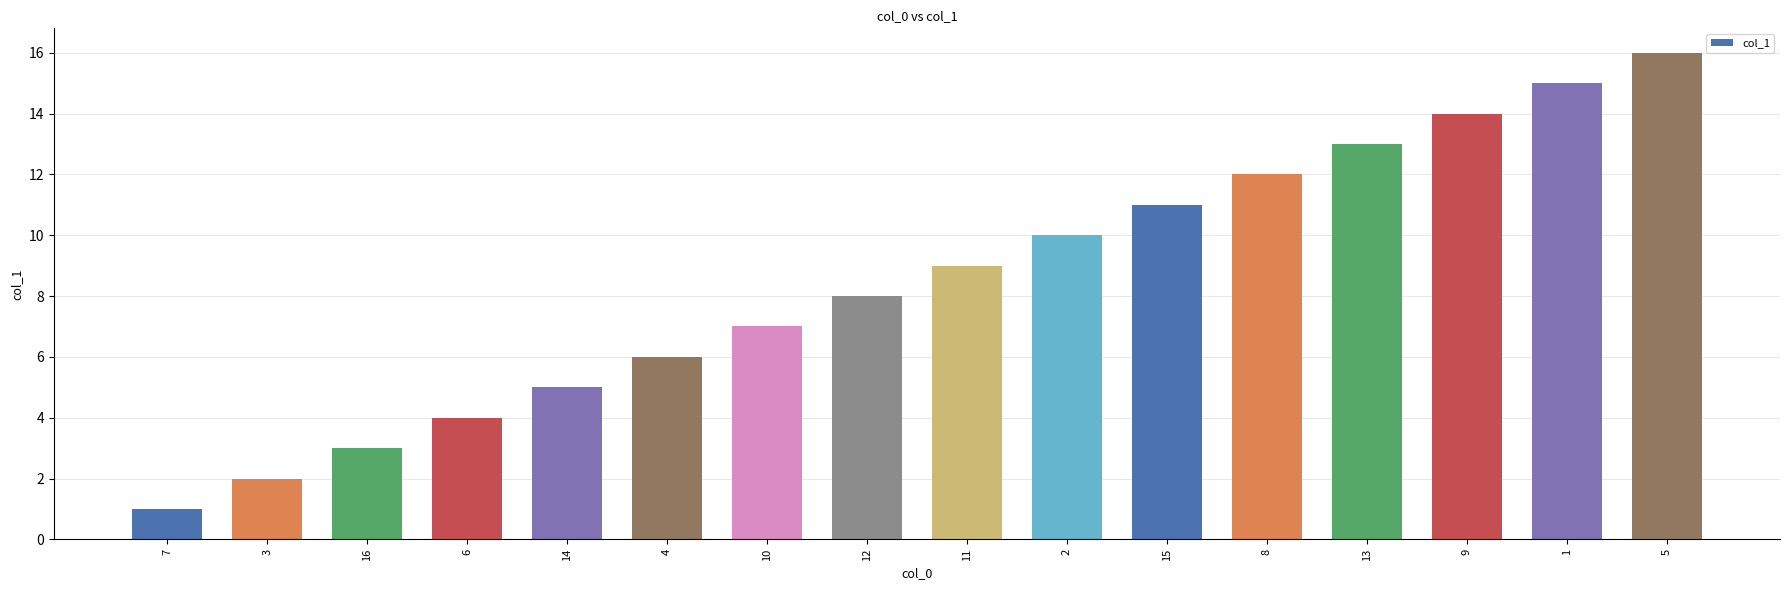

Are the bars horizontal?

No